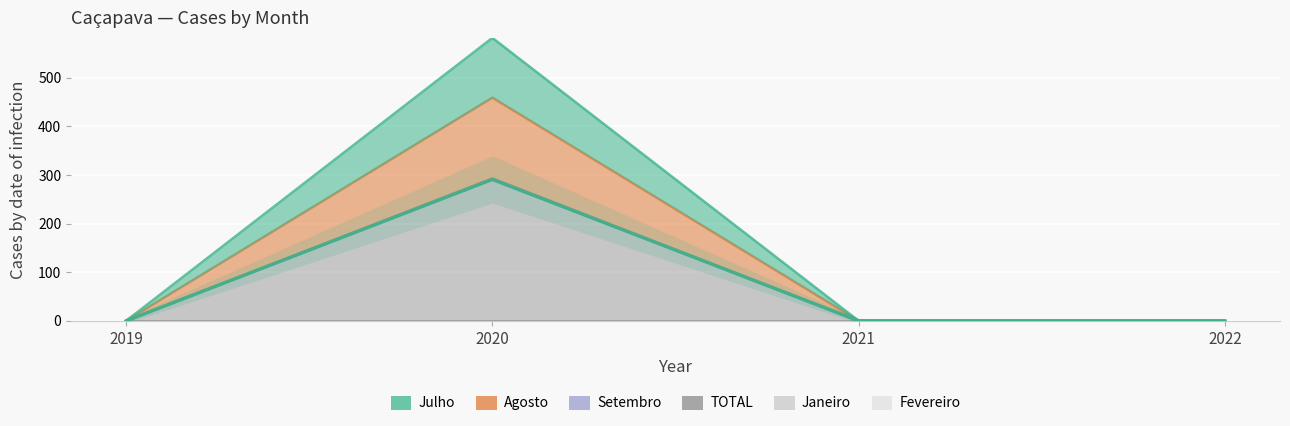

True or false: TOTAL and Setembro cross at least once.

False